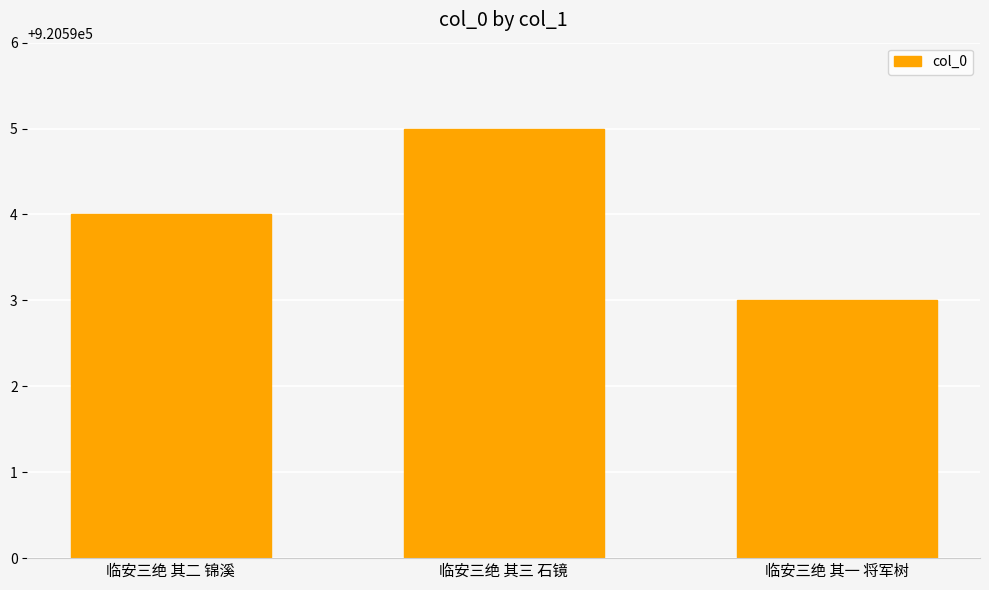

Reading left to right, list all the values displayed in this chart.

临安三绝 其二 锦溪=920594	临安三绝 其三 石镜=920595	临安三绝 其一 将军树=920593